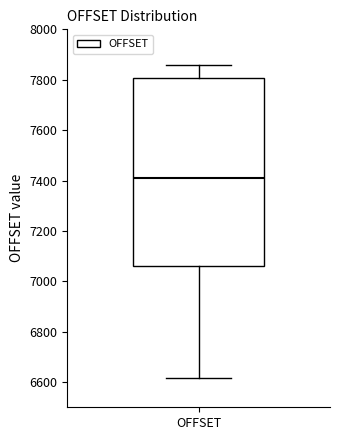

Transcribe this box plot: give where the median line is, the range the box spans, and where the two whiskers end, as read against the y-axis. The values are not printed on the chart, so give them approximately, as read against the axis.

median 7420, box 7060 to 7800, whiskers 6620 to 7860